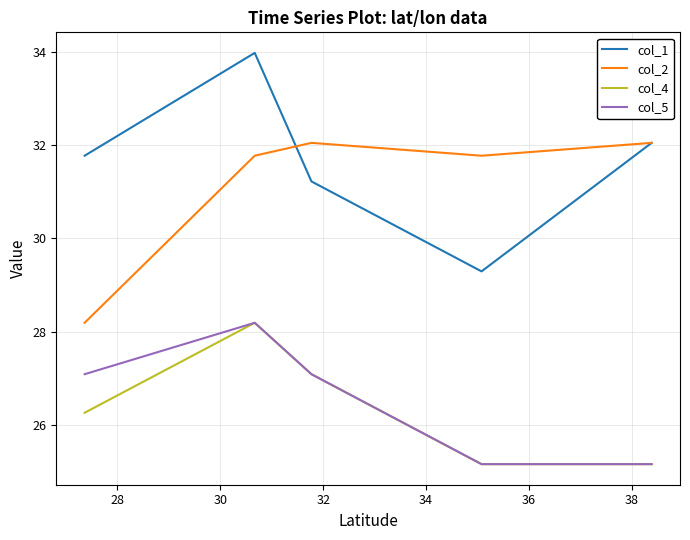

What is the minimum value for col_1?

29.3